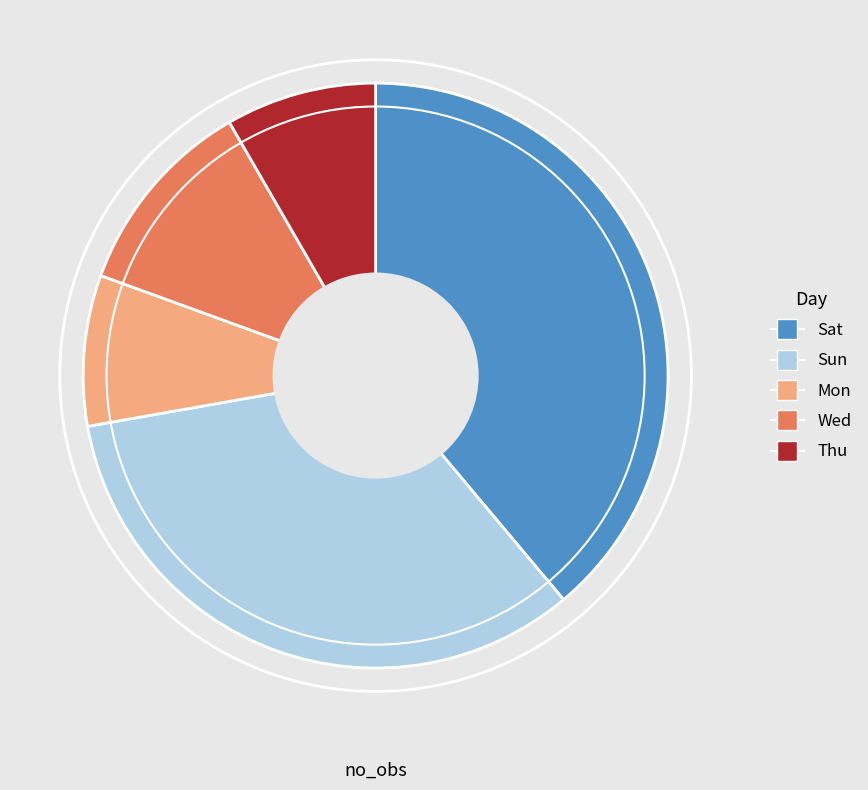

Does Sun account for over 50% of the chart?

No